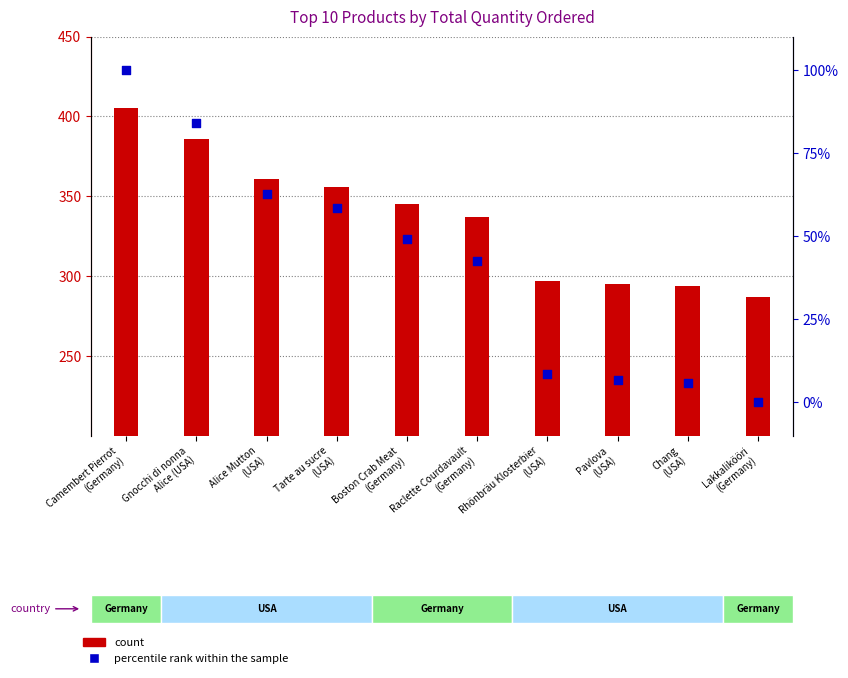

At which category is the sum across all series the highest?

Camembert Pierrot
(Germany)